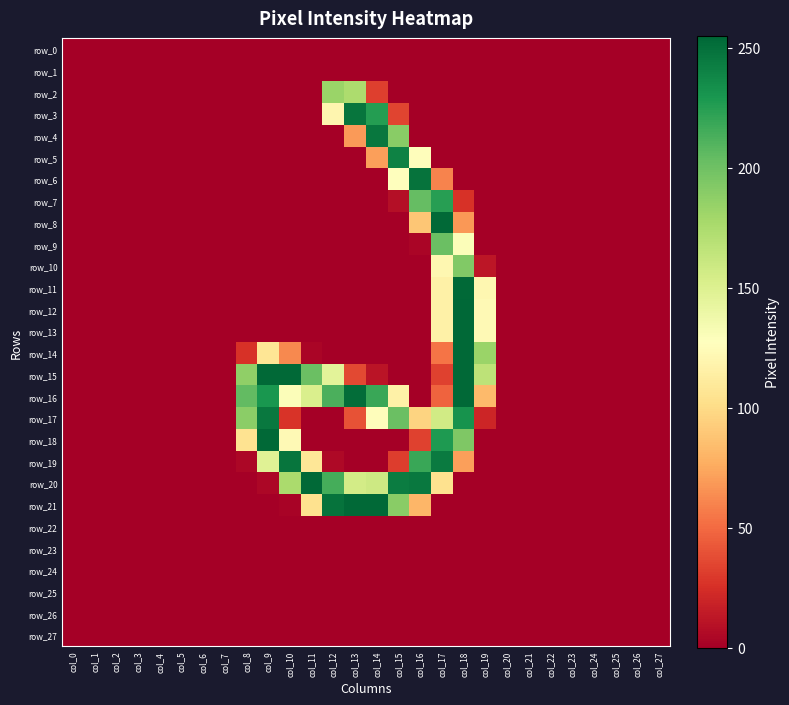

The row_7 series shows -136 at col_10. True or false?

False